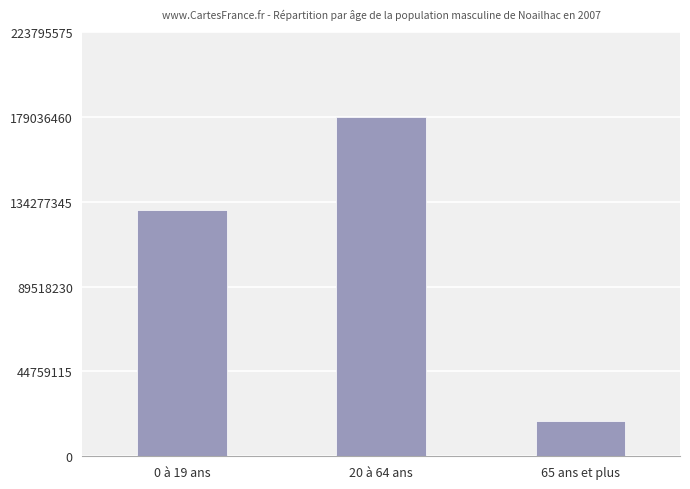

Where is the data nearest to the value 98860178?

0 à 19 ans